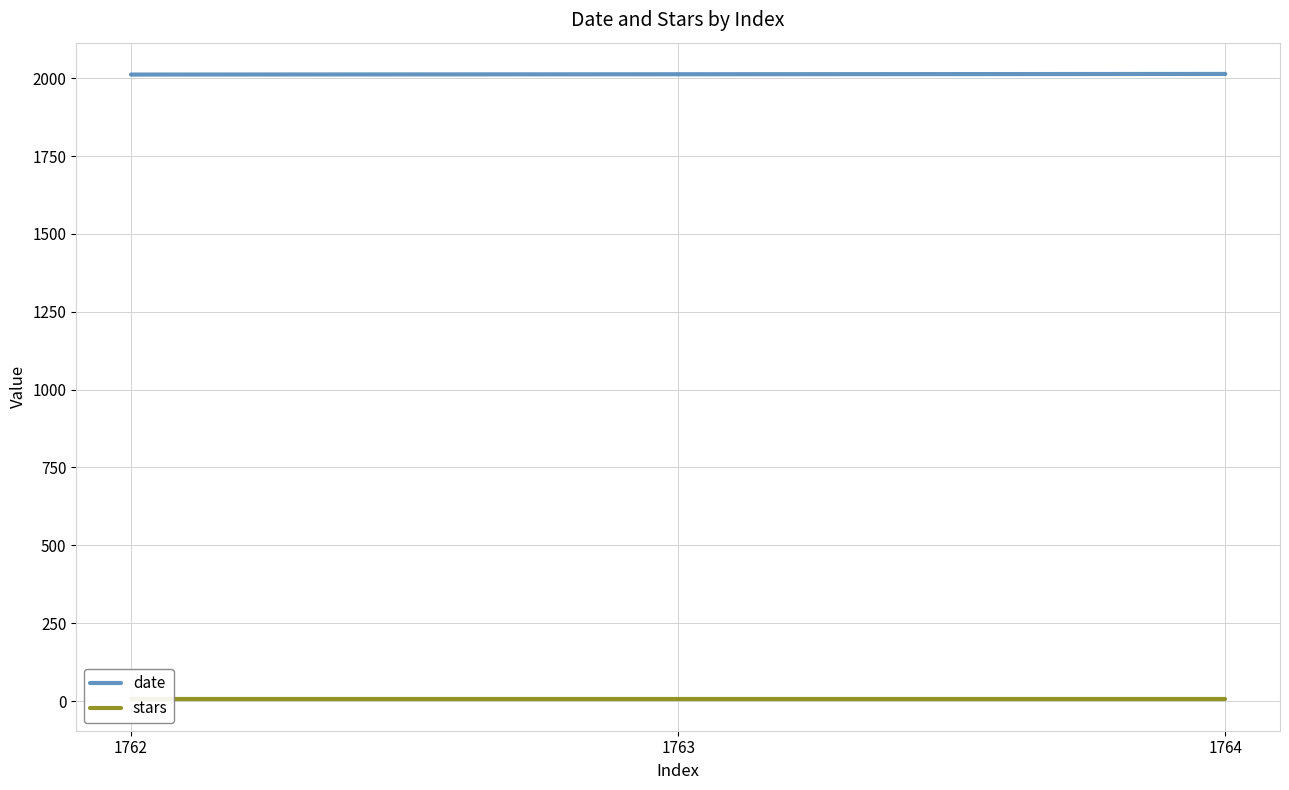

What is the greatest value displayed?

2014